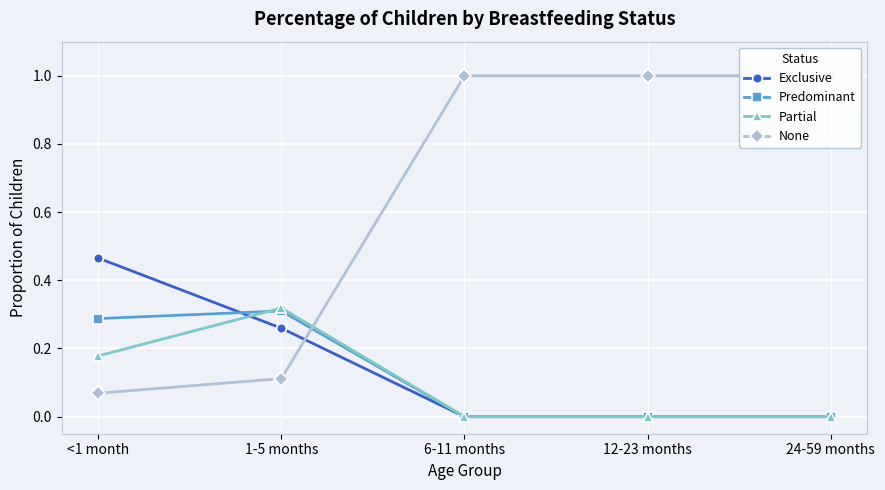

Which series changed the most between <1 month and 24-59 months?

None